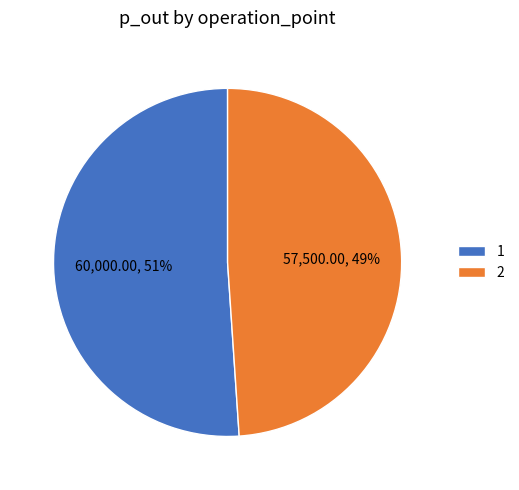

How many segments does this pie chart have?

2